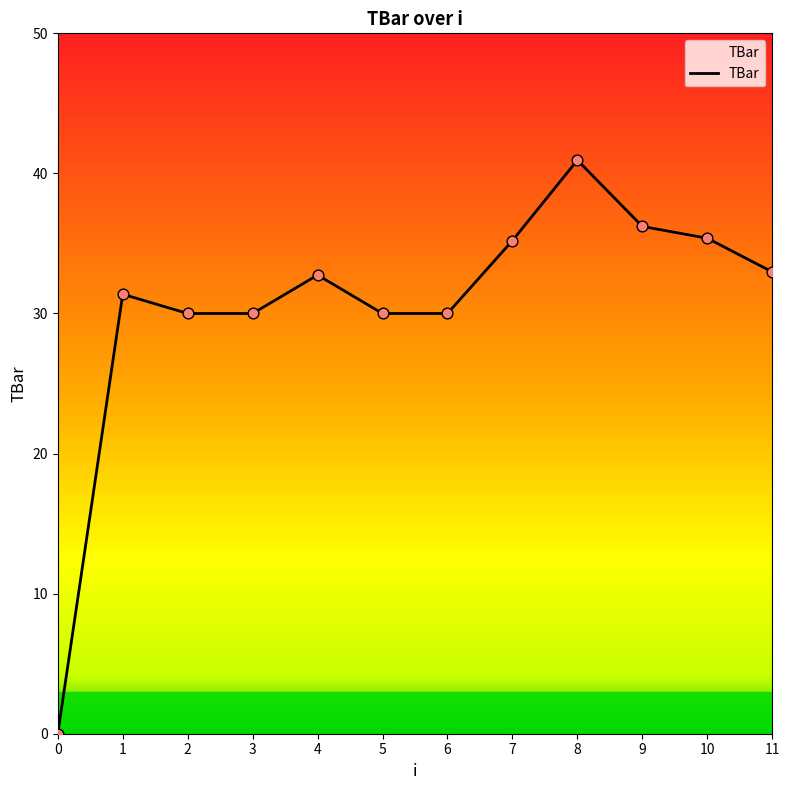

Approximately how many times larger is the value at 3 compared to 5?

1.0